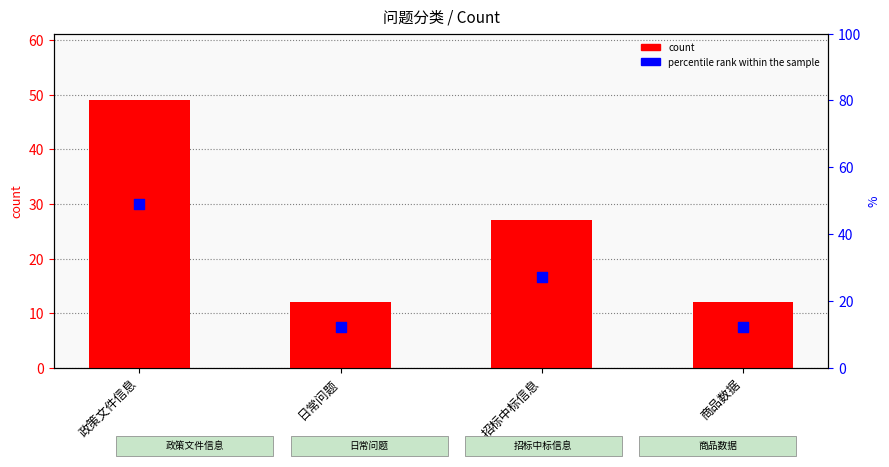

Which series has the widest spread of Y values?

count